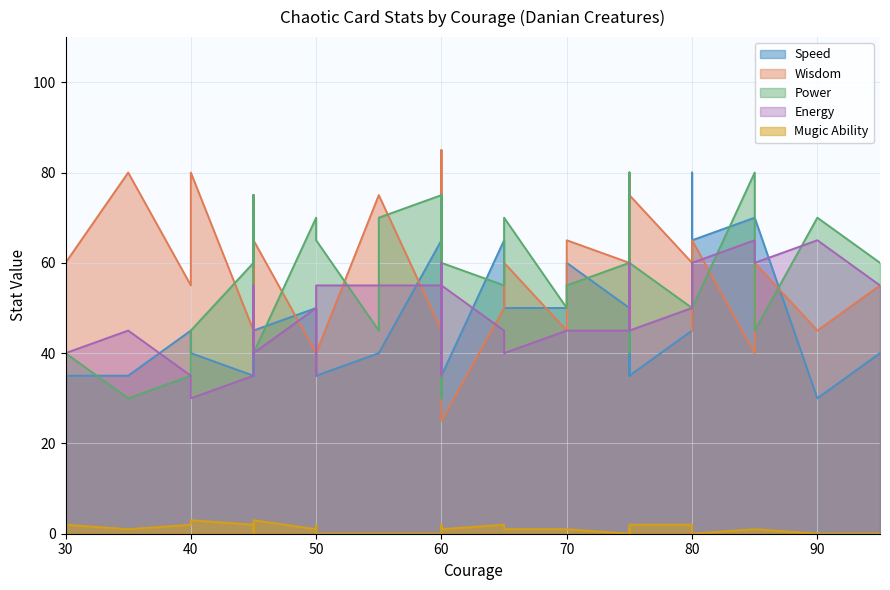

Which series changed the most between 9 and 18?

Energy